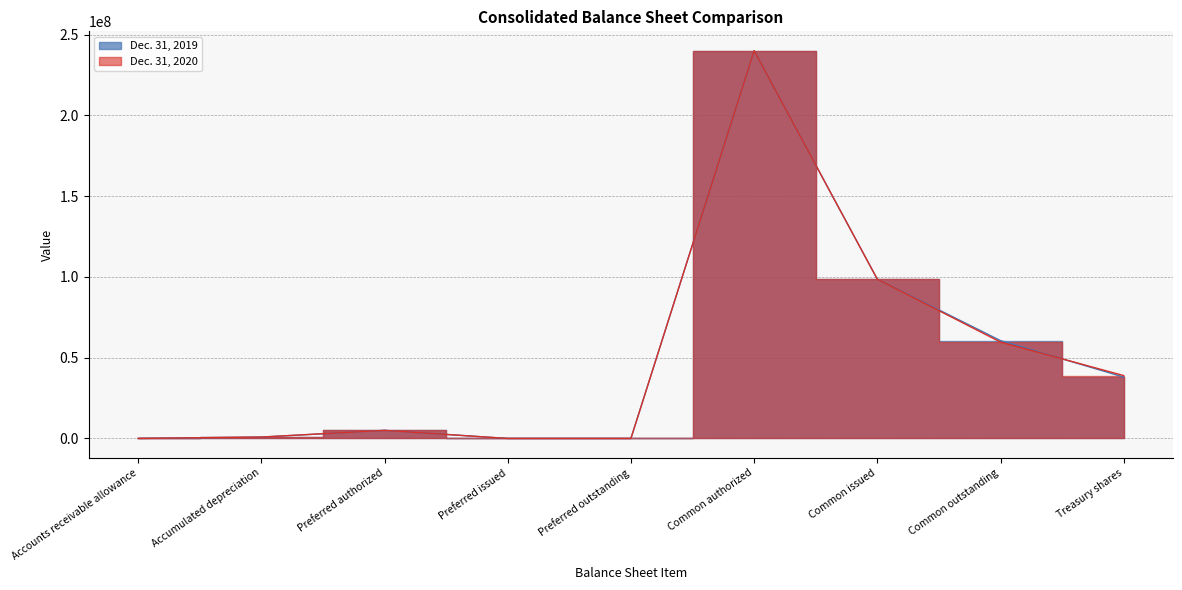

Is the value of Dec. 31, 2020 at Common outstanding greater than the value of Dec. 31, 2019 at Treasury shares?

Yes